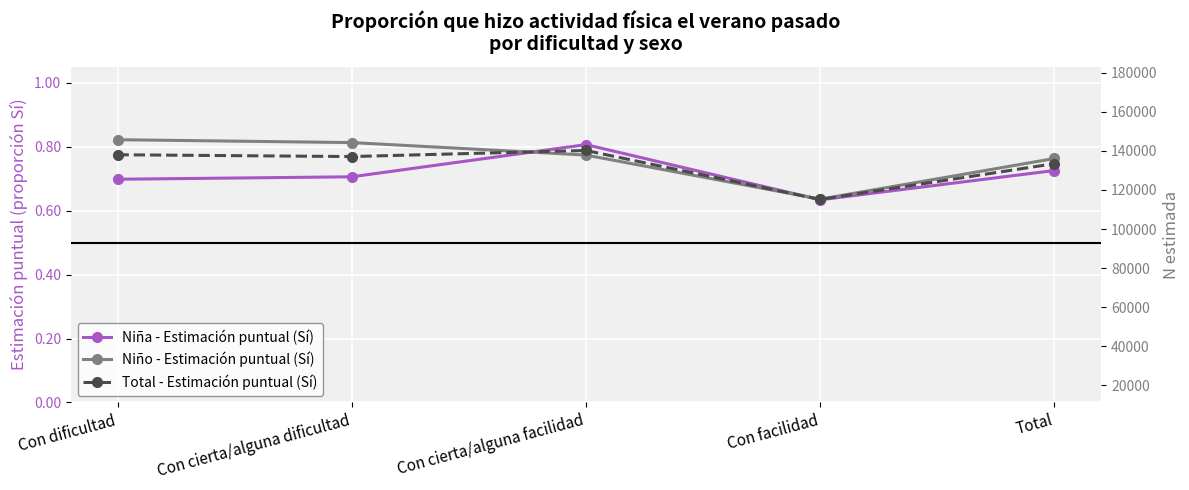

Count the number of categories in the chart.

5